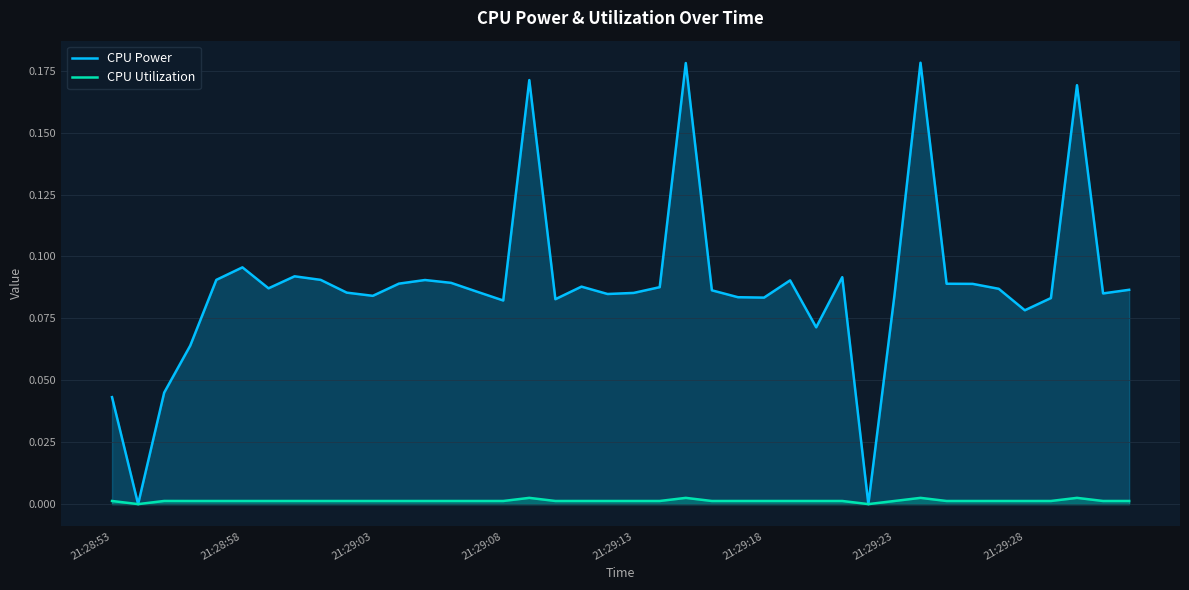

Rank the series by their average value, from lowest to highest.

CPU Utilization, CPU Power